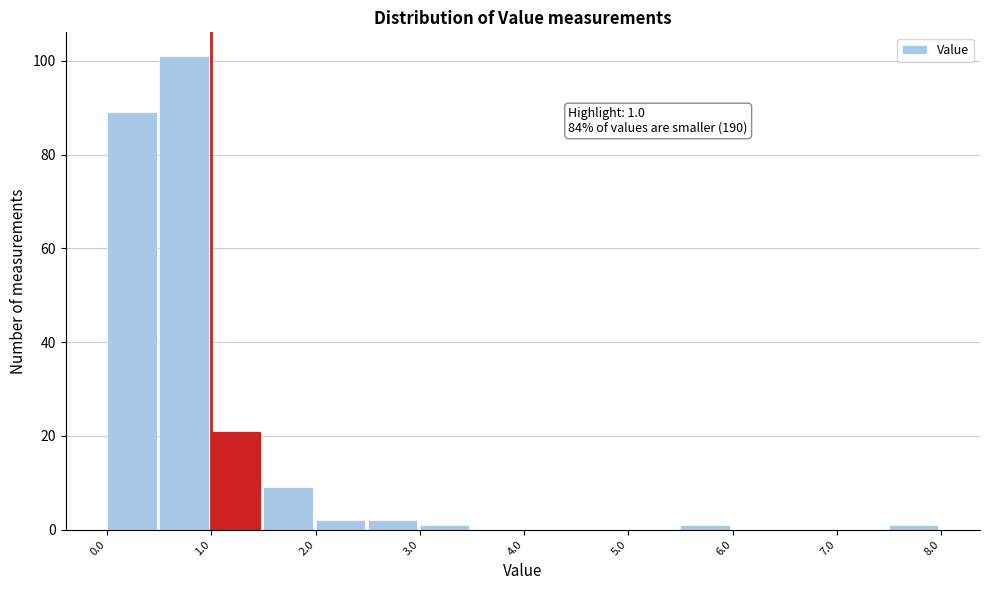

Over which range of the x-axis is the bar tallest?

0.5 to 1.0